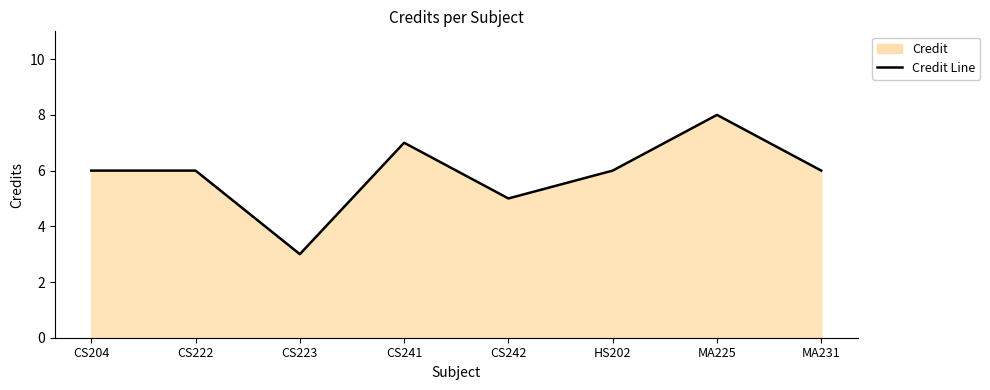

List the labels in order of value, smallest first.

CS223, CS242, CS204, CS222, HS202, MA231, CS241, MA225